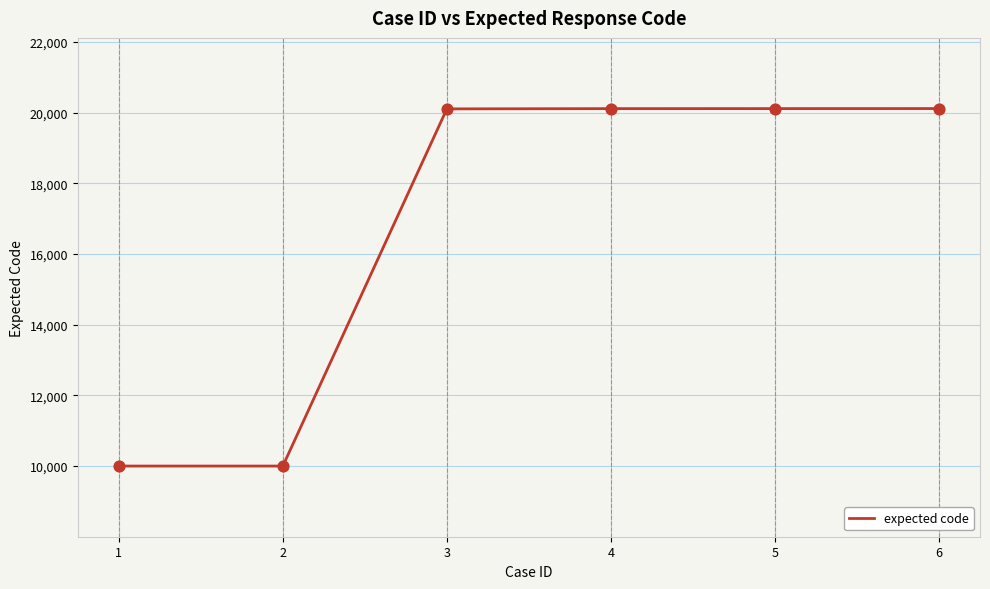

Between 5 and 1, which is larger?

5